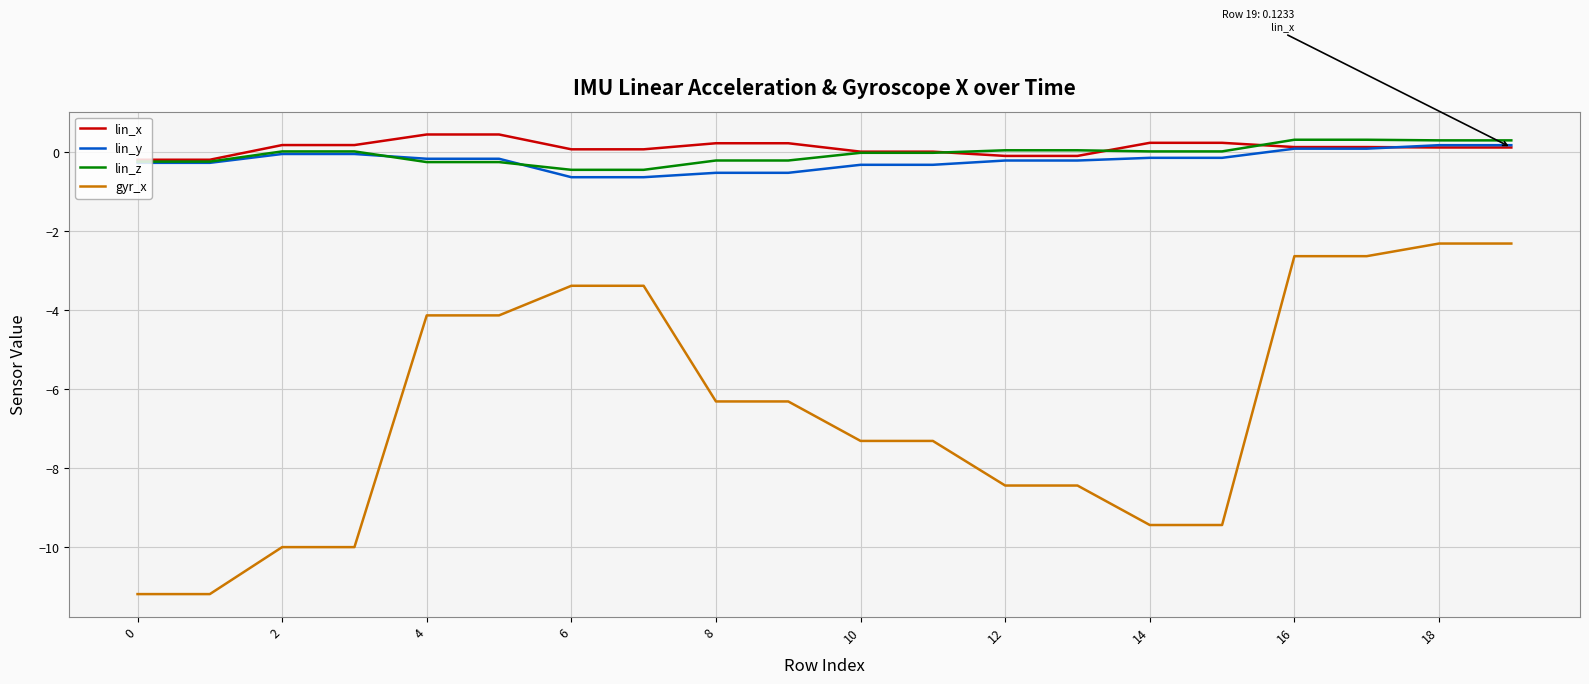

Count the number of categories in the chart.

20